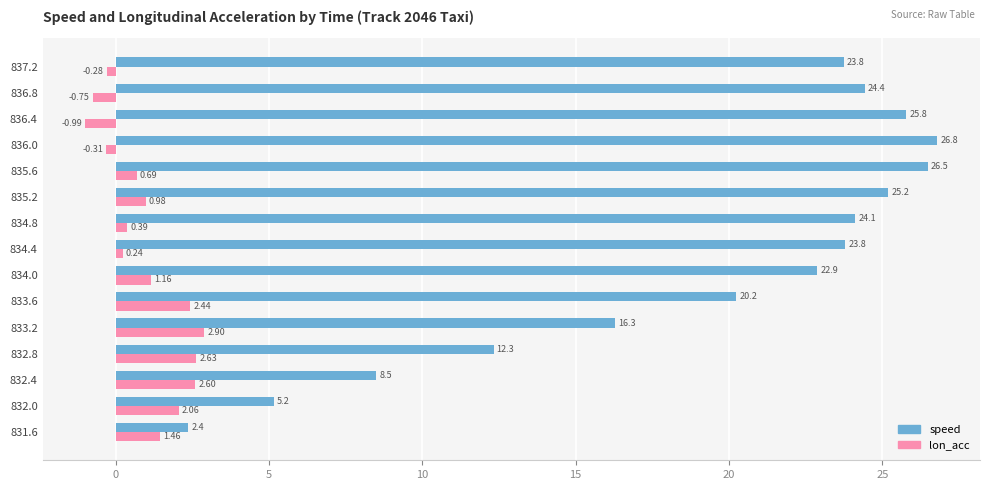

What is the difference between the maximum and minimum values in the speed series?

24.4